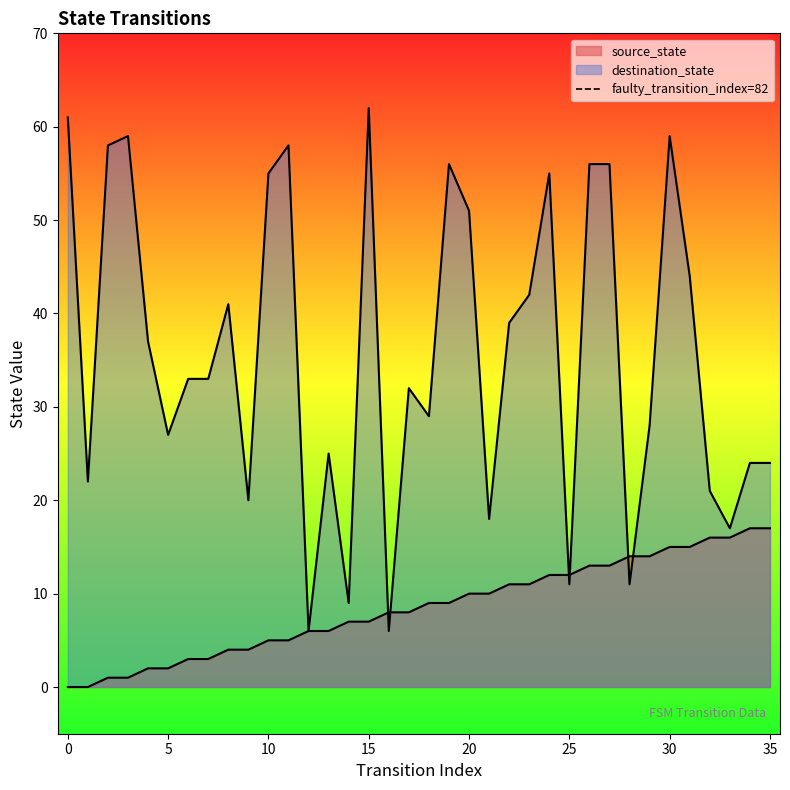

True or false: the data shows 1 at 0.

False